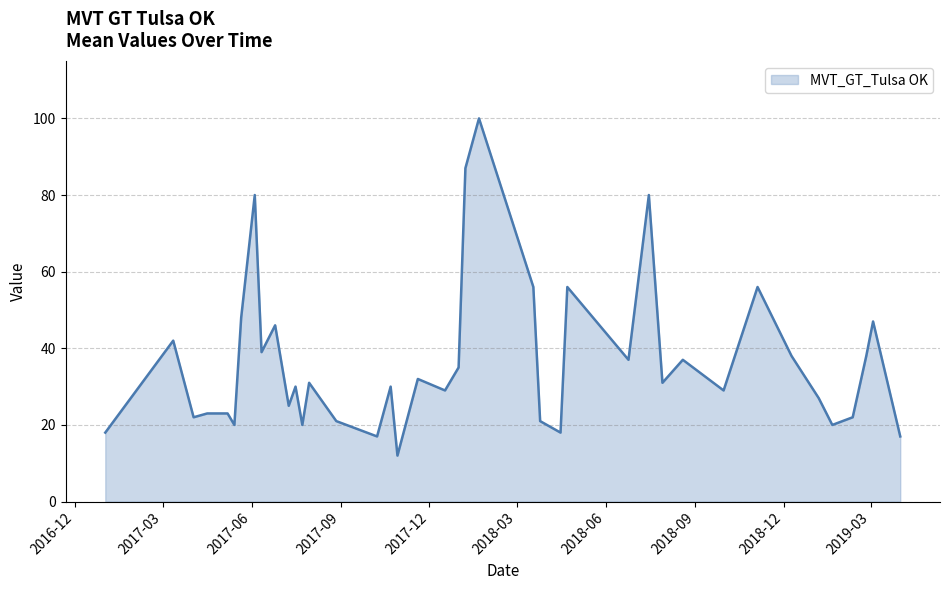

What is the difference between the maximum and minimum values?

88